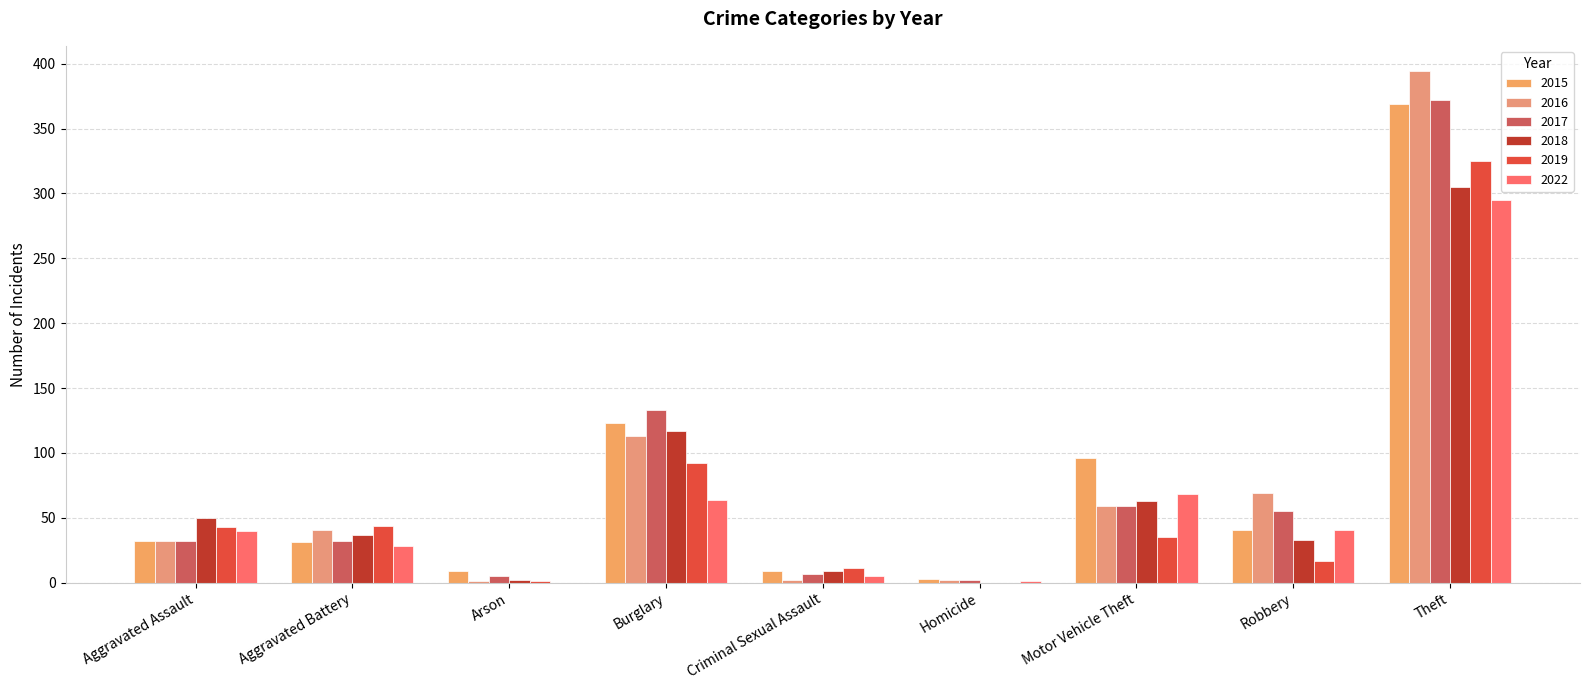

What is the label of the 9th bar from the right?

Aggravated Assault